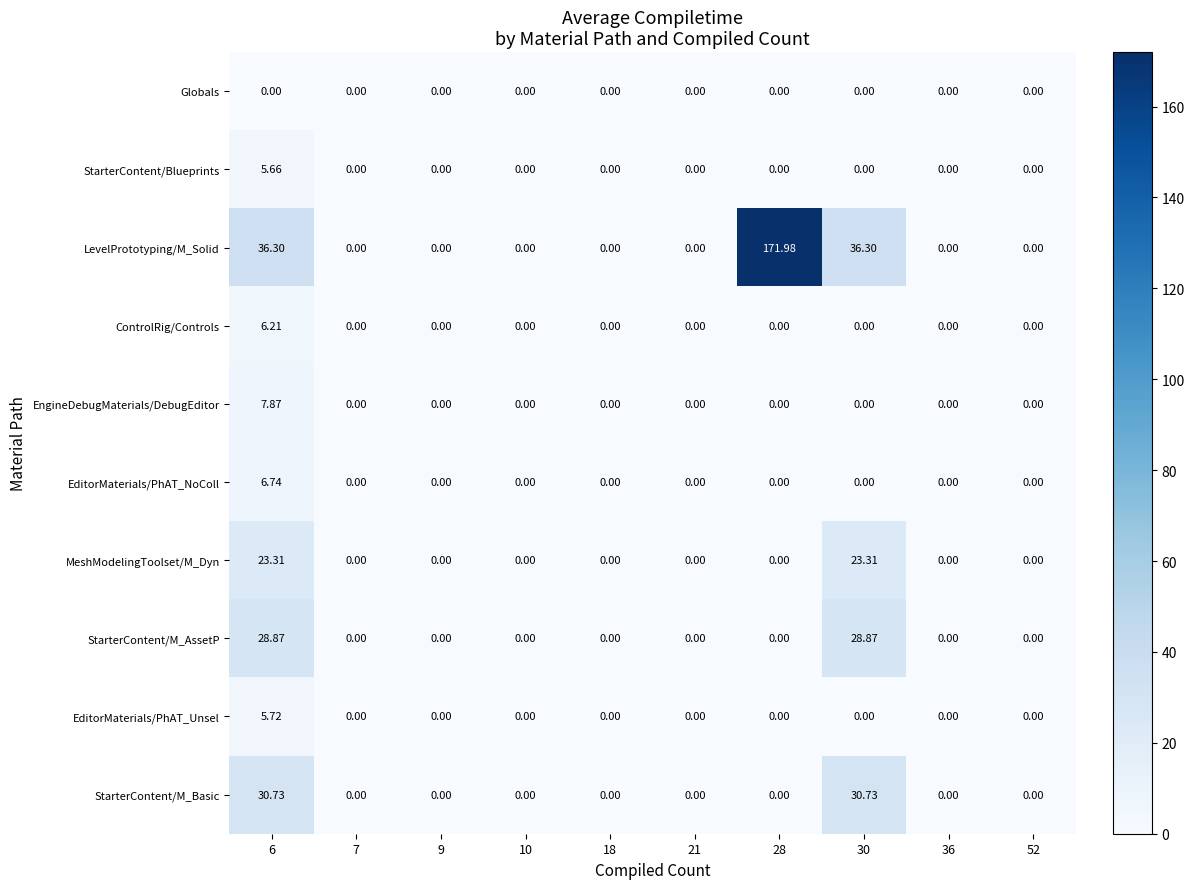

Which series has the widest spread of values?

LevelPrototyping/M_Solid